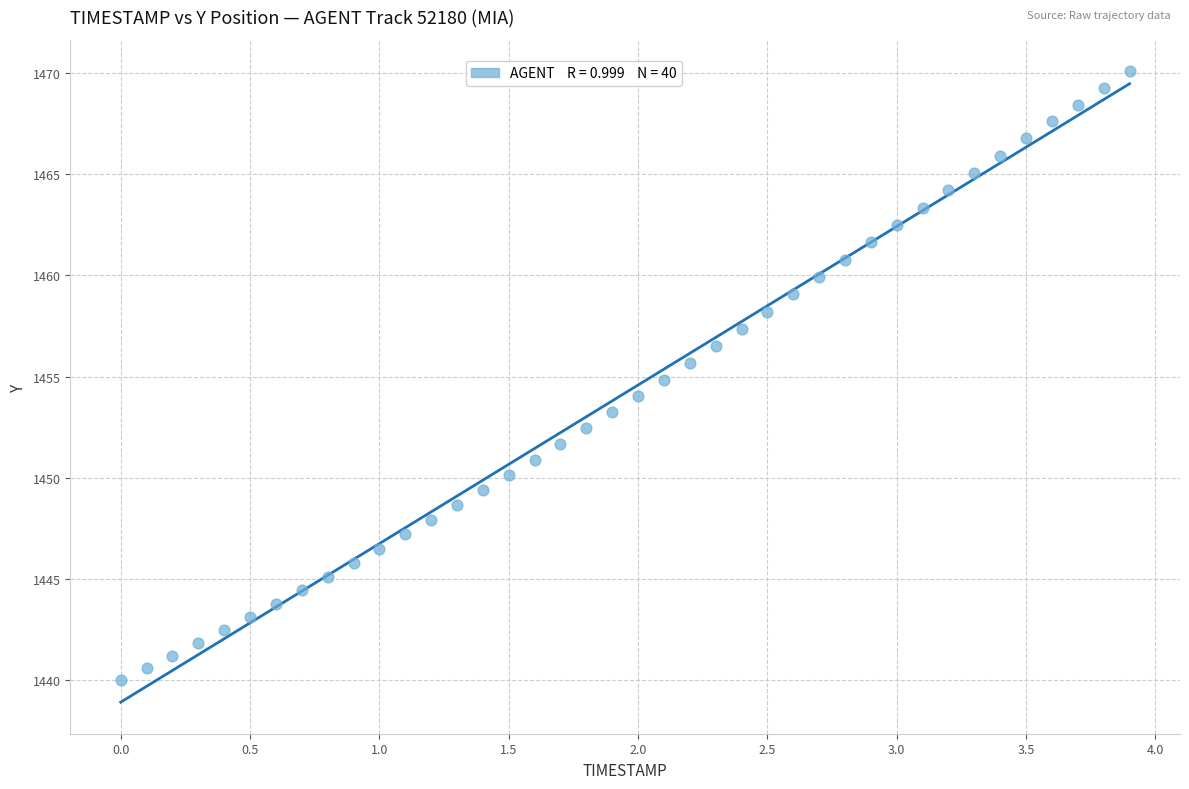

What is the range of X values (max minus min)?

3.9